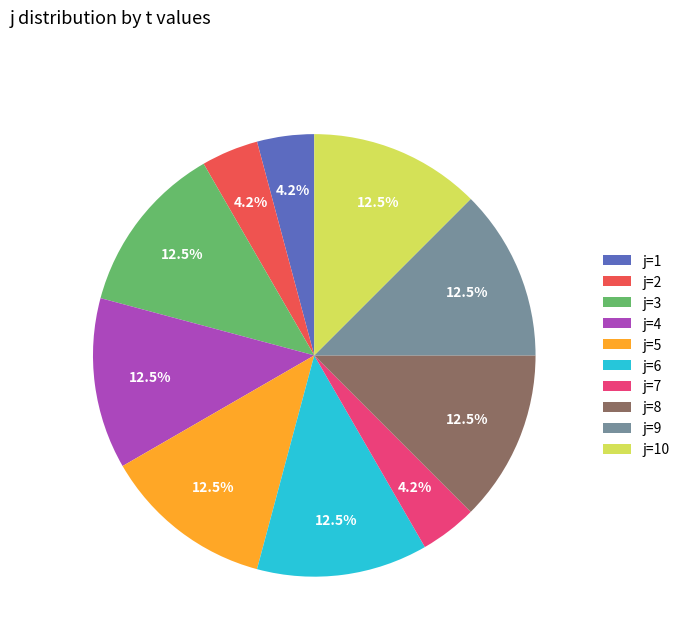

What is the ratio of the value at j=1 to the value at j=4?

0.3